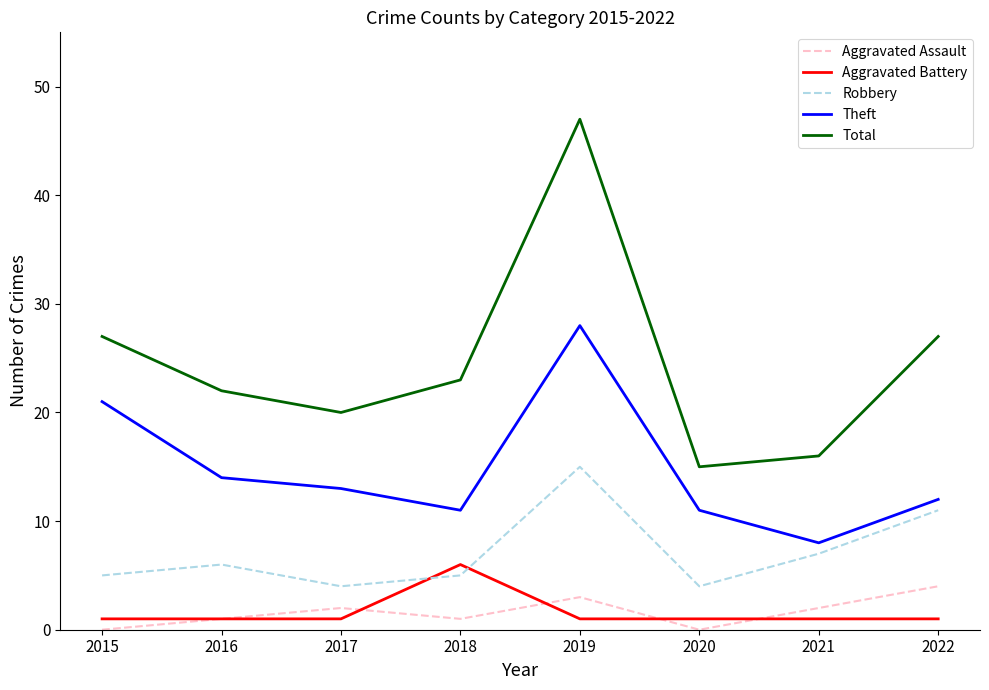

What is the average value of the Aggravated Battery series?

2